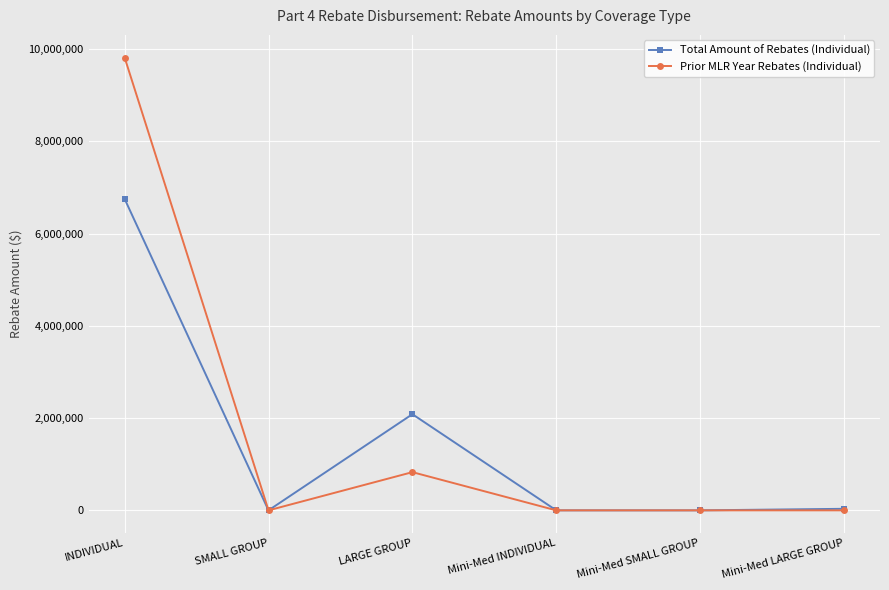

Which category has the highest value in the Total Amount of Rebates (Individual) series?

INDIVIDUAL